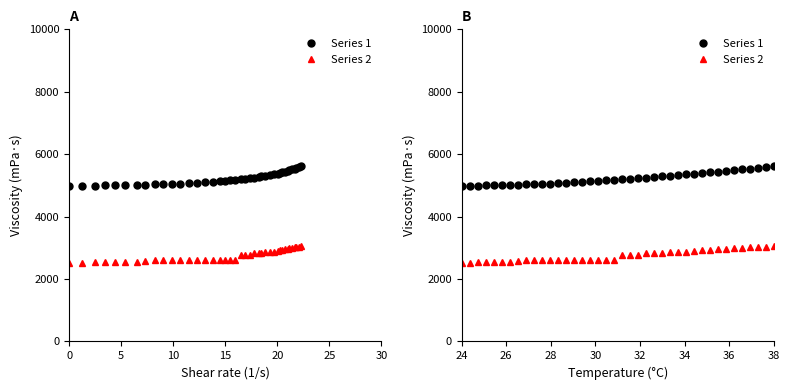

Rank the series at 23 from highest to lowest value.

Series 1, Series 2